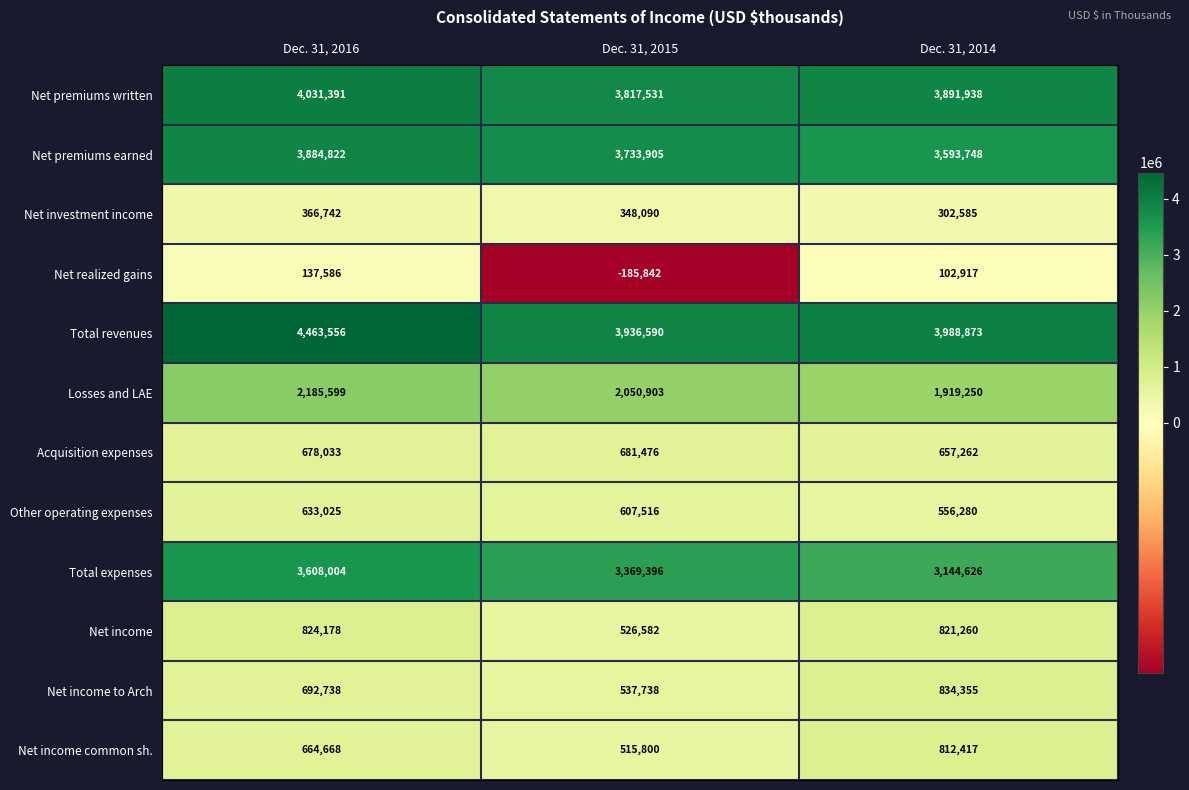

Rank the categories by Net income common sh. value from lowest to highest.

Dec. 31, 2015, Dec. 31, 2016, Dec. 31, 2014